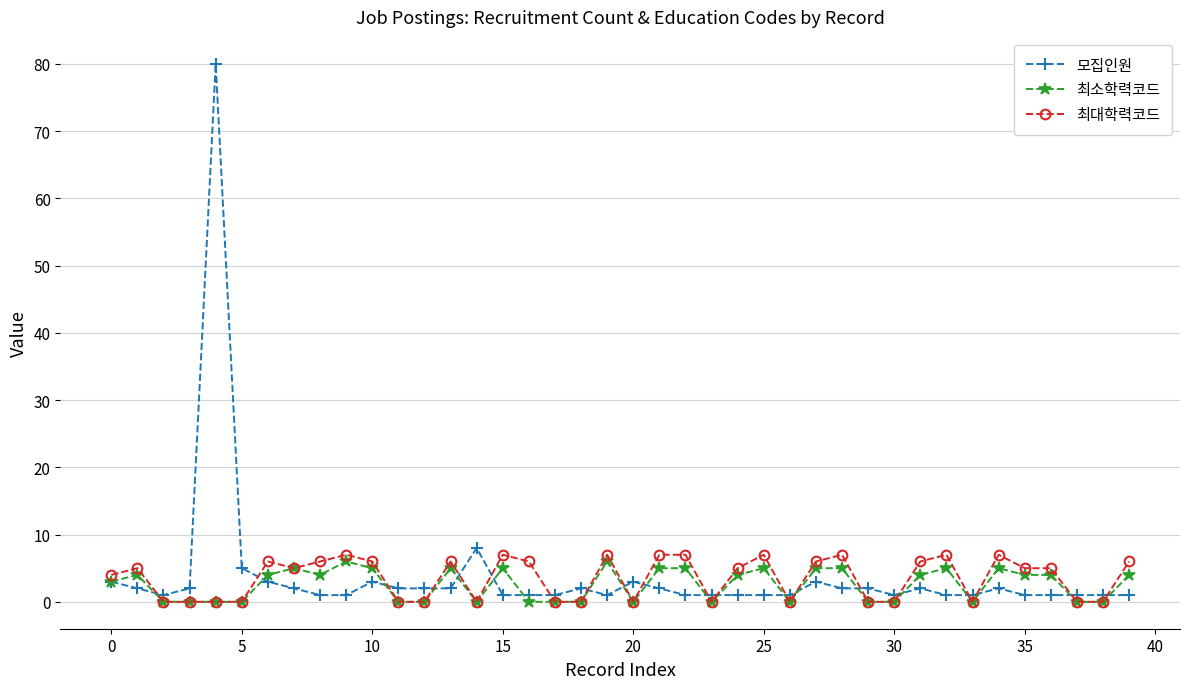

True or false: 최대학력코드 has more than 0 points higher than both neighbors.

True